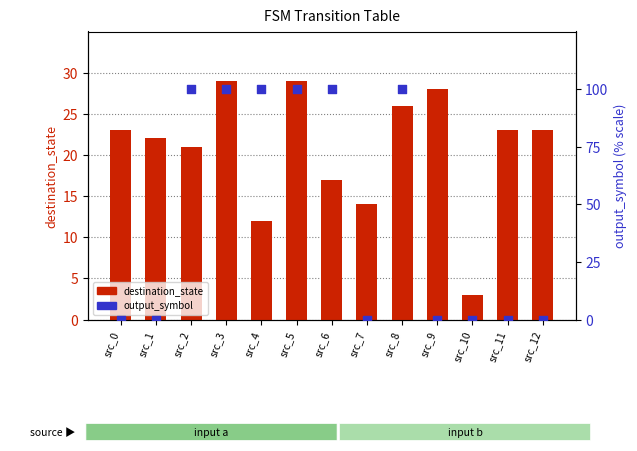

Which series has the widest spread of Y values?

output_symbol (%)